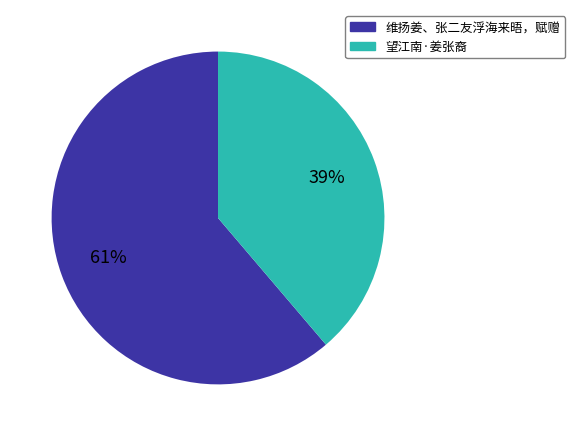

What percentage is the 望江南·姜张裔 slice, to the nearest percent?

39%